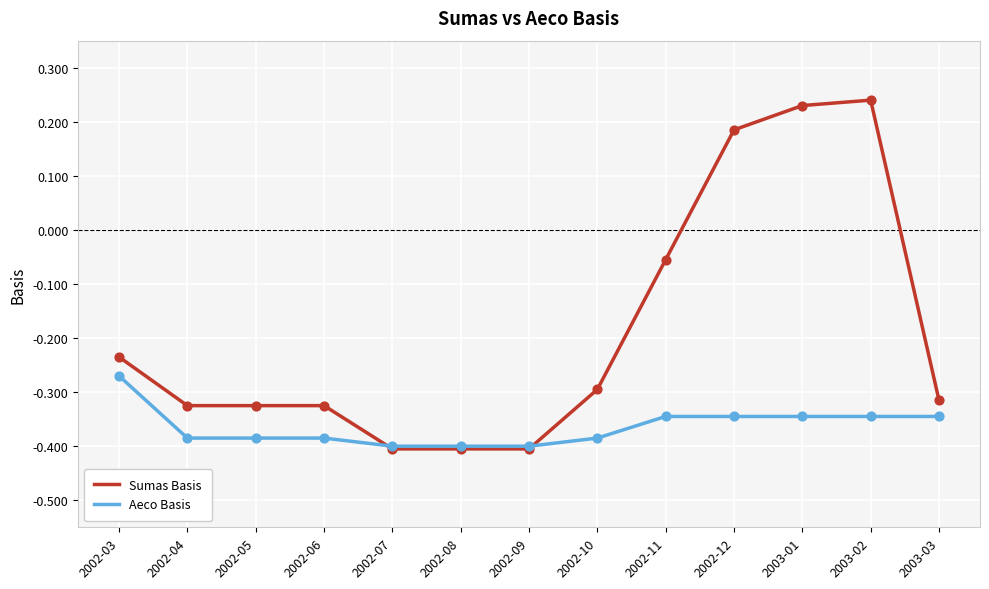

What are all the series names shown in the legend?

Sumas Basis, Aeco Basis